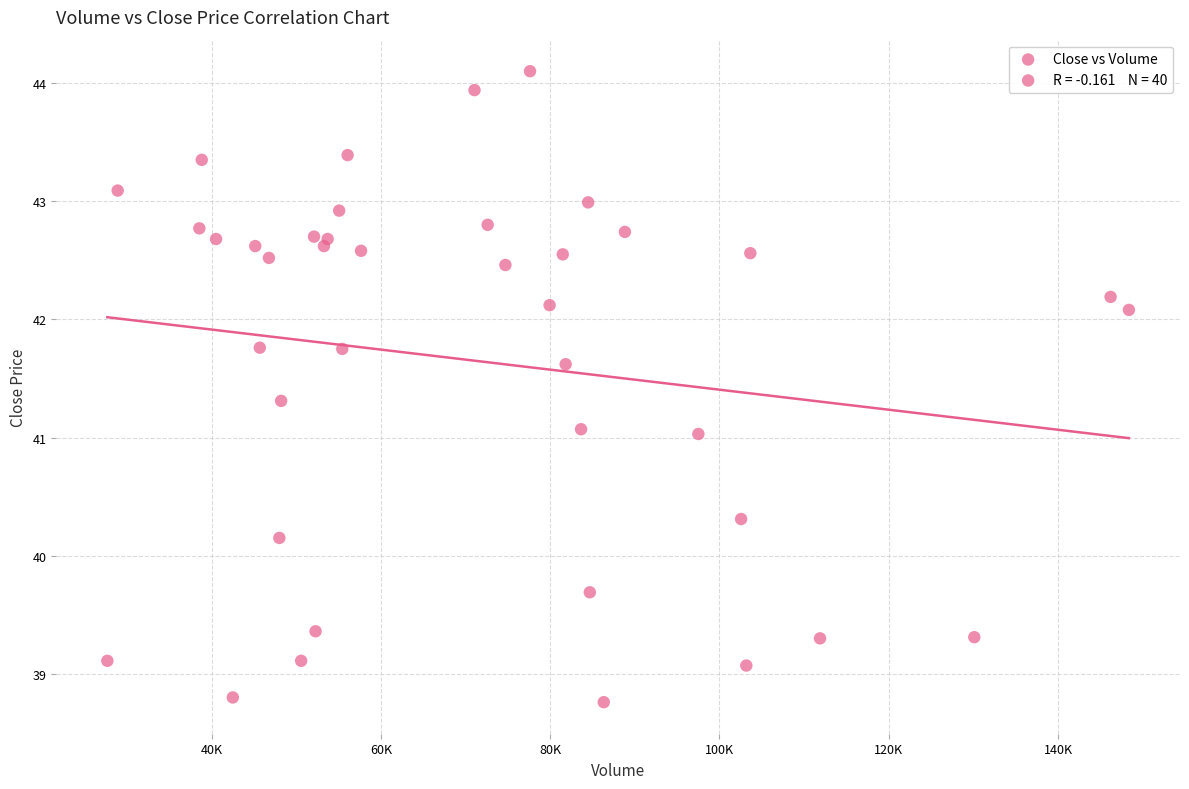

What is the range of Y values (max minus min)?

5.3